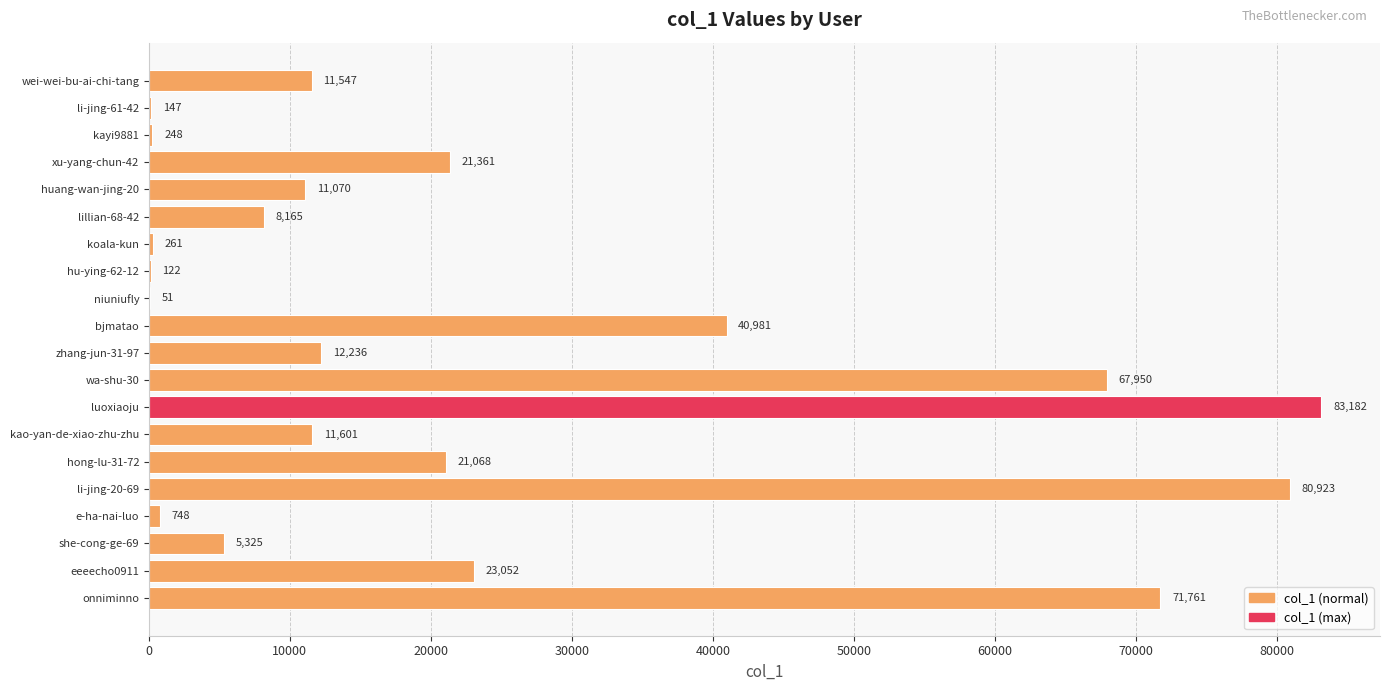

What is the maximum value shown in the chart?

83182